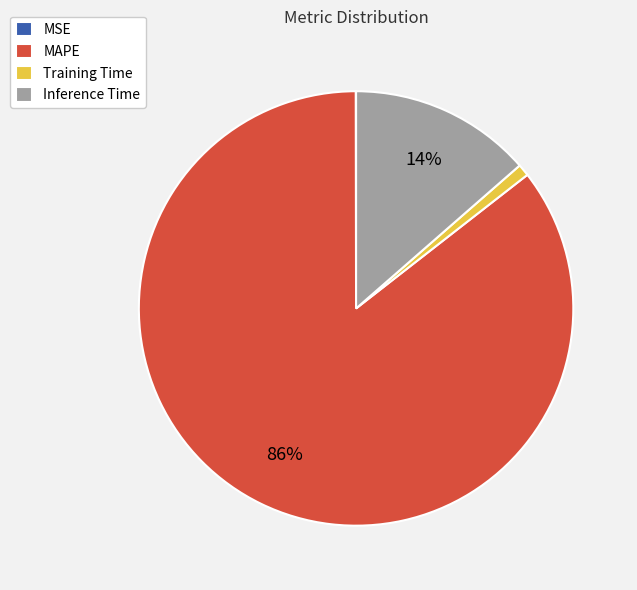

Which has a higher value, MAPE or Training Time?

MAPE